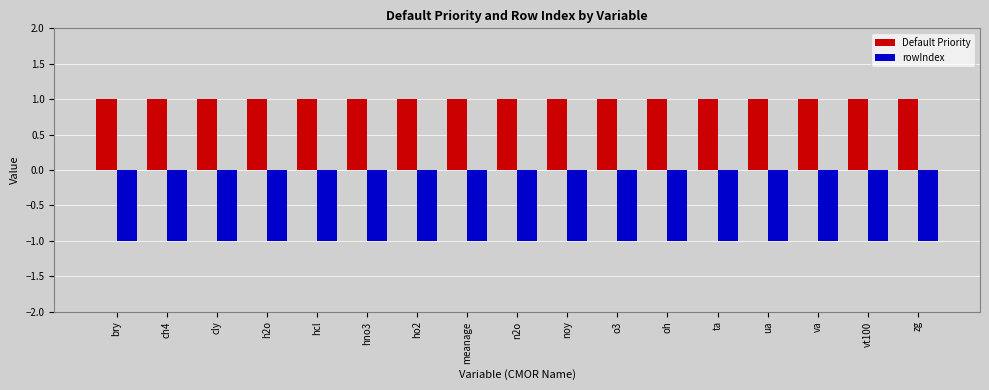

What is the sum of the Default Priority values at hcl and ta?

2